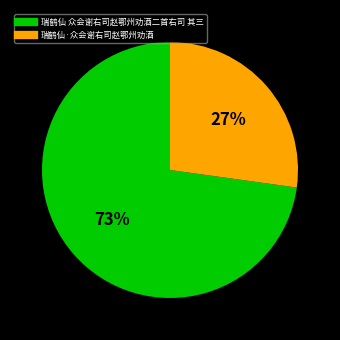

Which category has the biggest portion of the pie?

瑞鹤仙 众会谢右司赵鄂州劝酒二首右司 其三